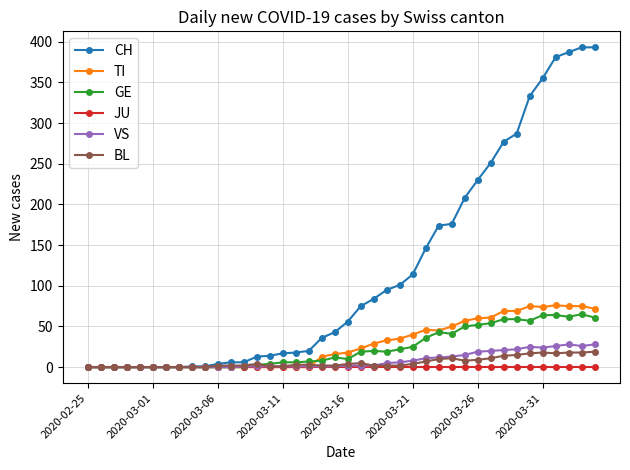

What is the maximum value for CH?

393